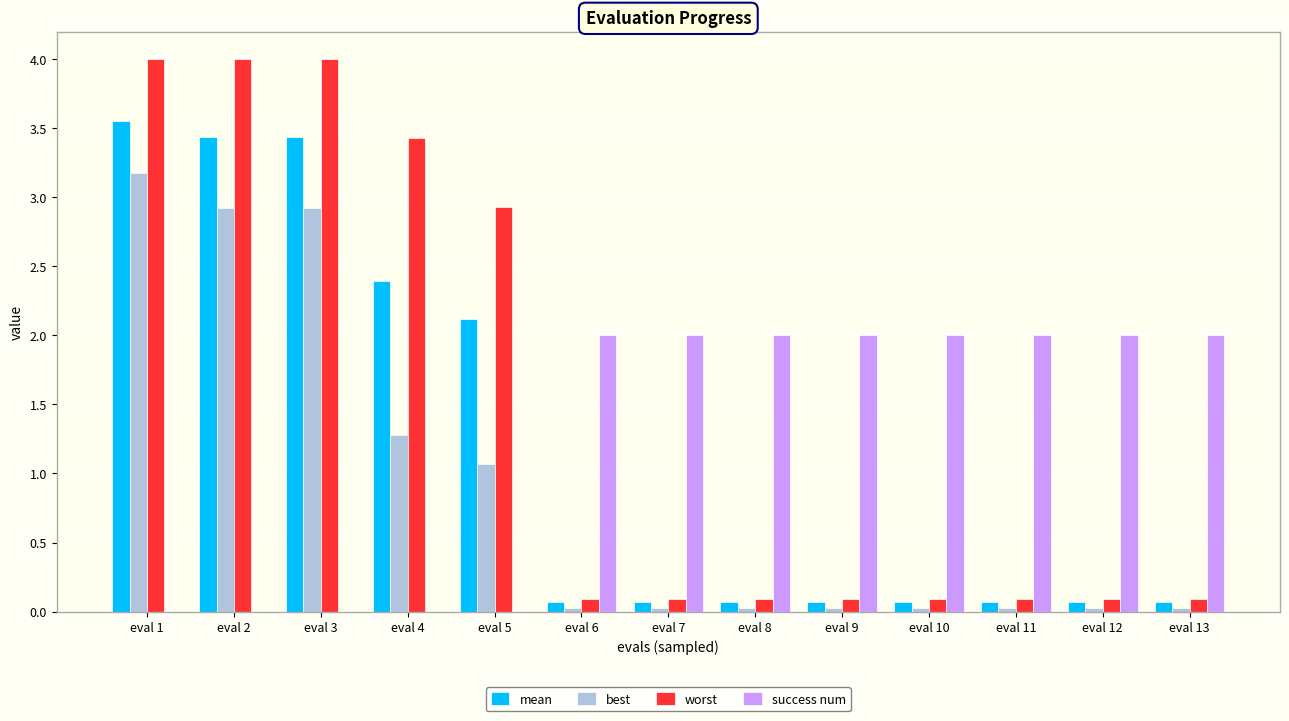

How many categories are shown in the chart?

13